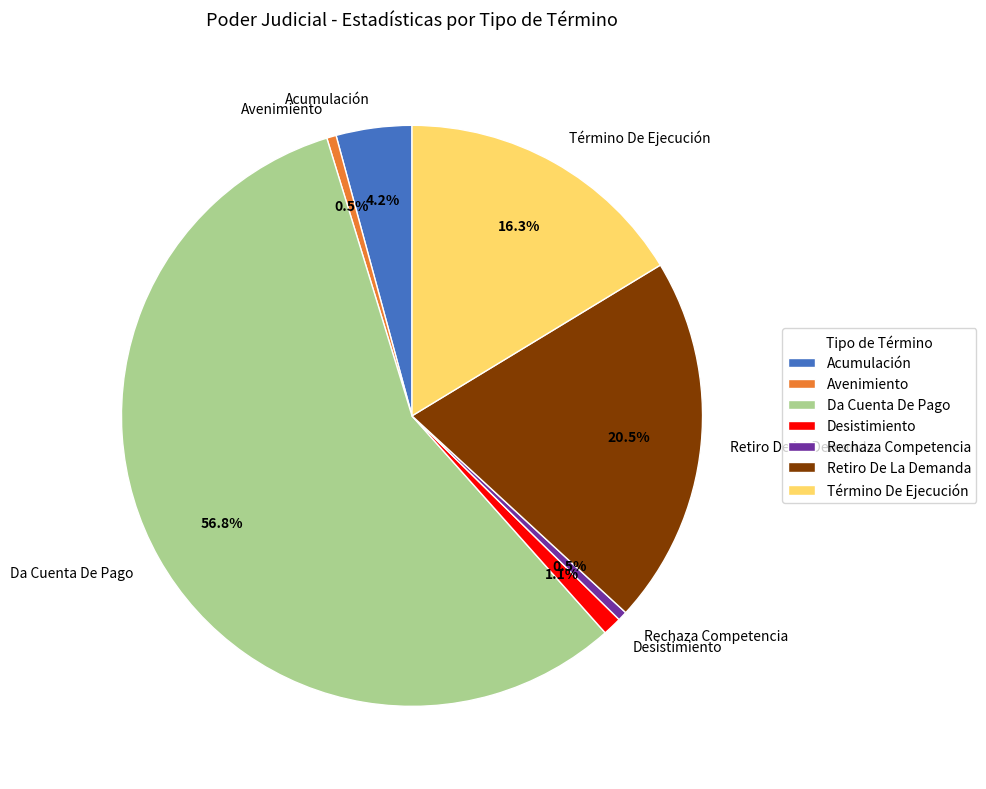

How many segments does this pie chart have?

7